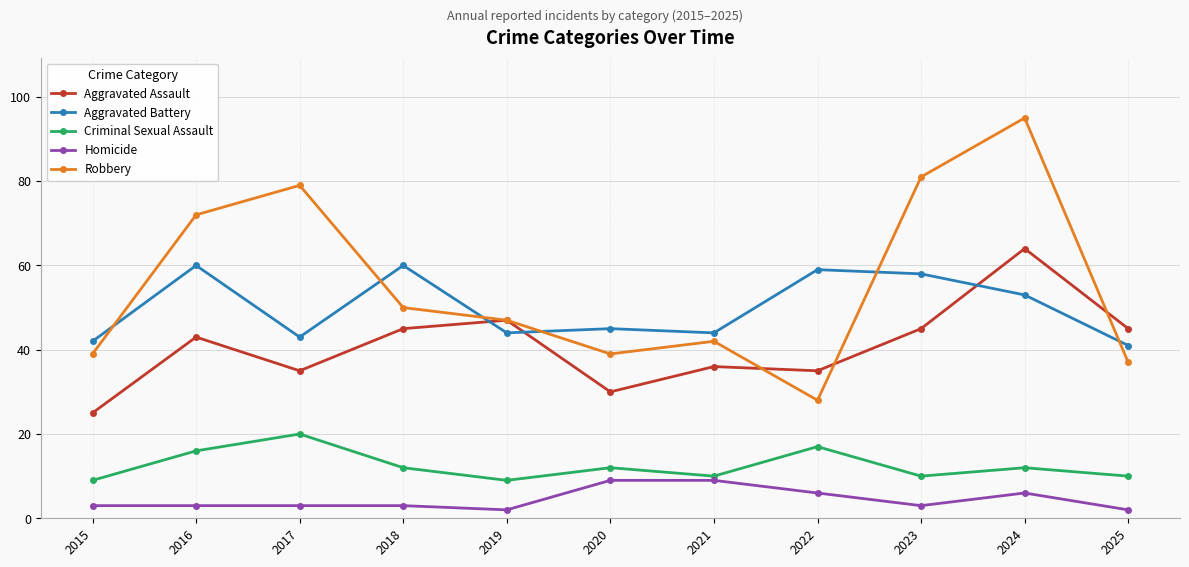

What is the difference between the highest and lowest values at 2016?

69